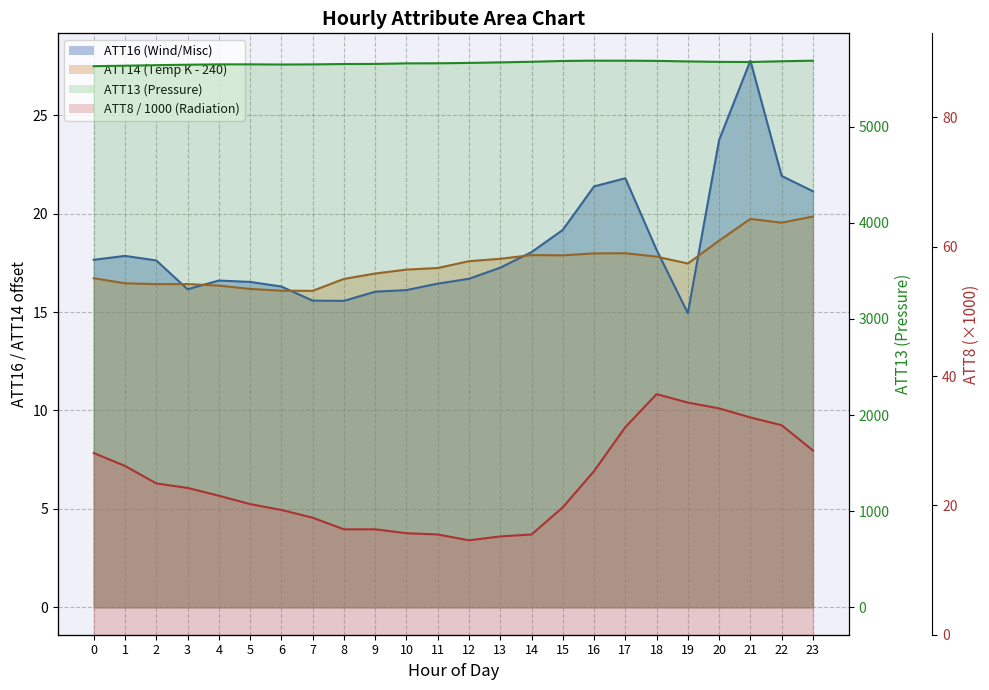

At which category does the chart reach its minimum across all series?

12